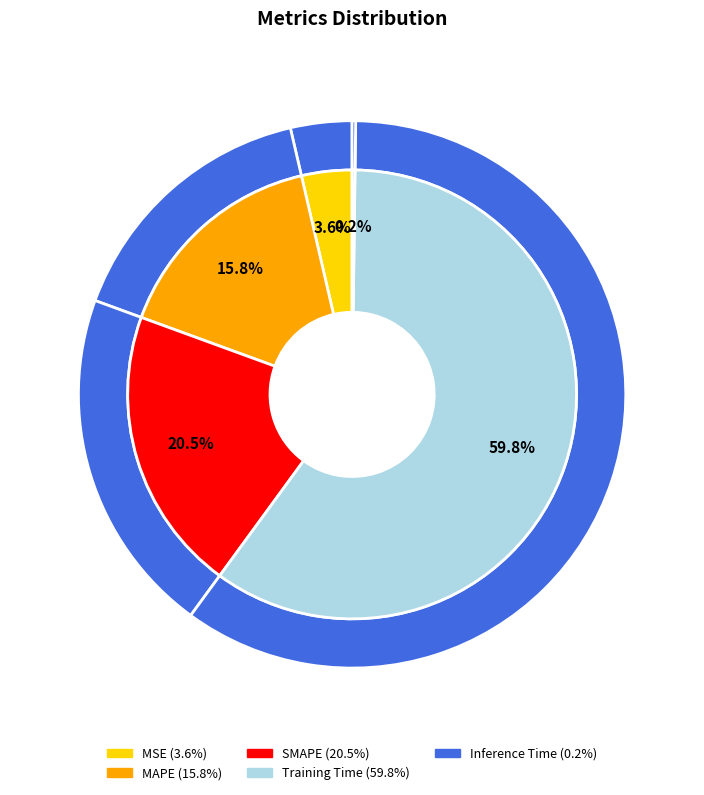

To the nearest percent, what is the average slice percentage?

20%